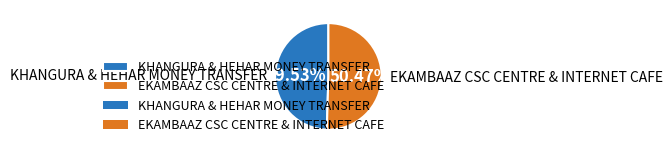

To the nearest percent, what is the difference between the KHANGURA & HEHAR MONEY TRANSFER and EKAMBAAZ CSC CENTRE & INTERNET CAFE slice percentages?

1%